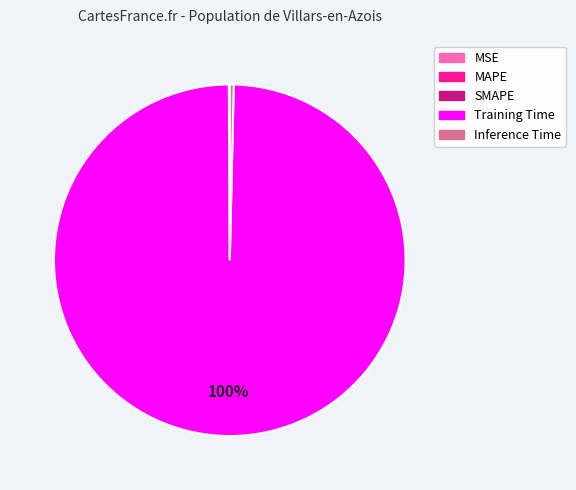

The Inference Time slice represents 9% of the pie. True or false?

False